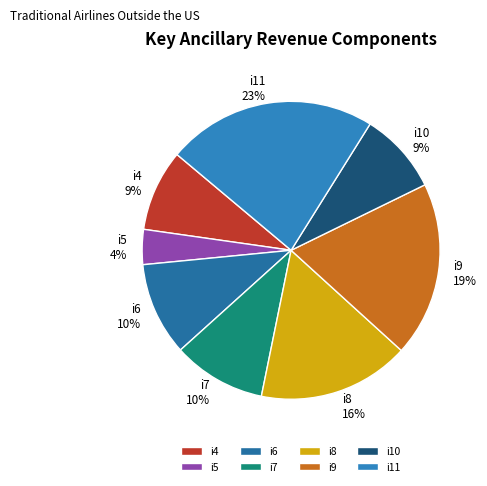

Combined, do i6 and i5 account for over 50%?

No